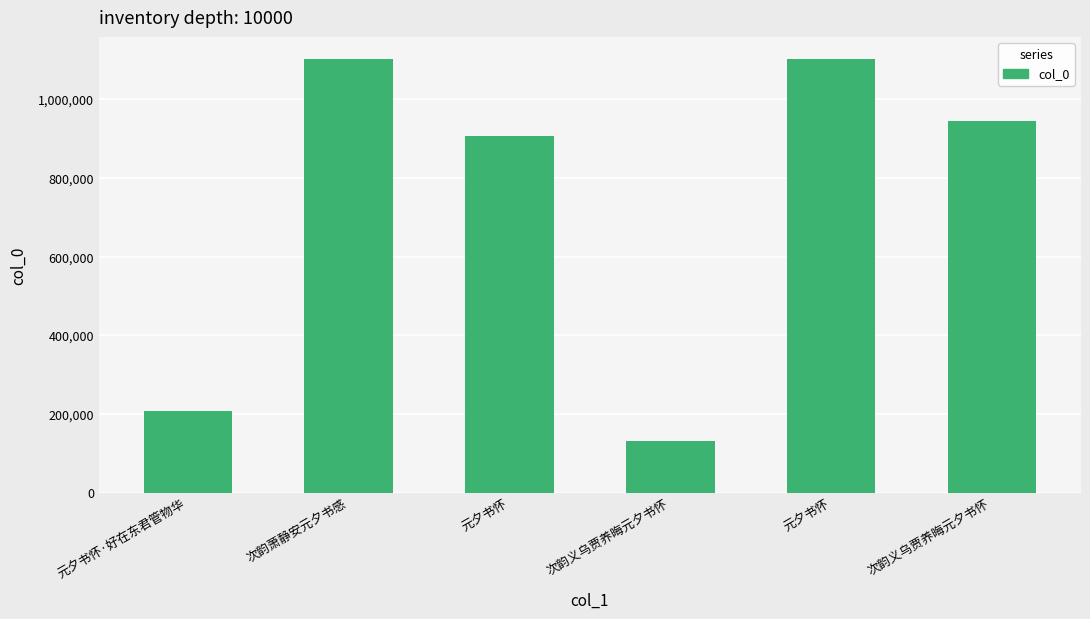

Which category has the lowest value across all series?

次韵义乌贾养晦元夕书怀